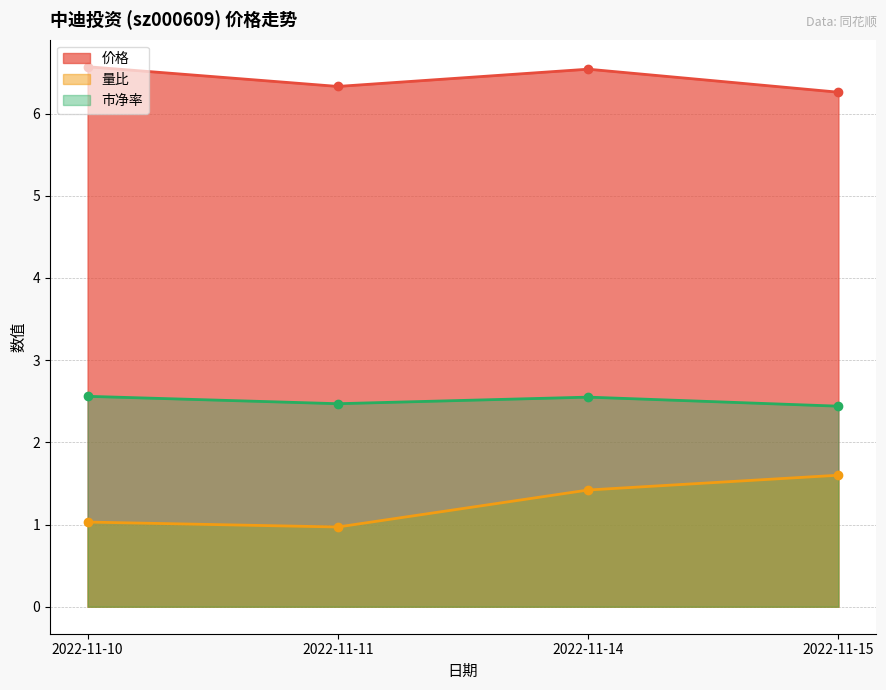

True or false: 市净率 has a value of 1.5 at 2022-11-15.

False